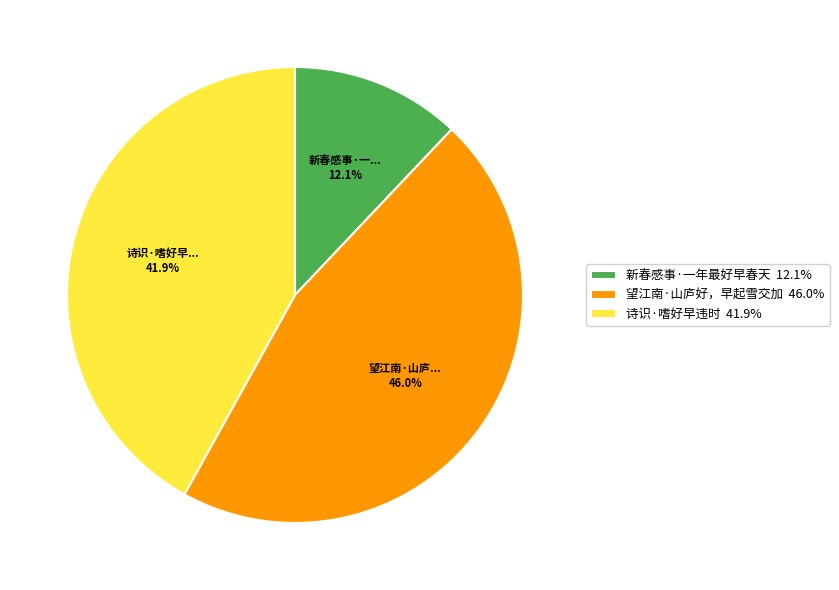

Which category has the smallest portion of the pie?

新春感事·一年最好早春天